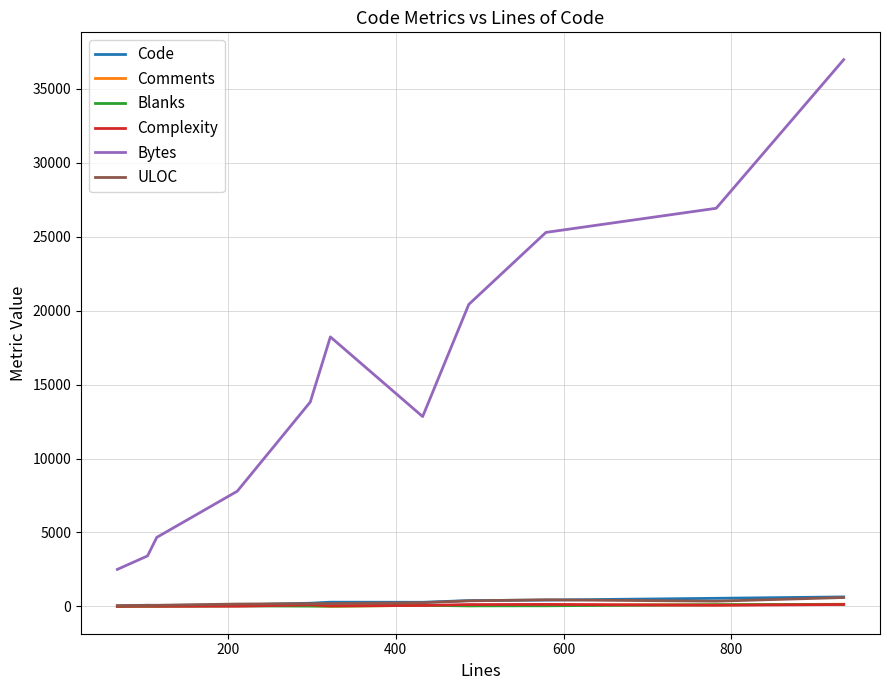

In Bytes, how many points are higher than both neighbors (excluding endpoints)?

1